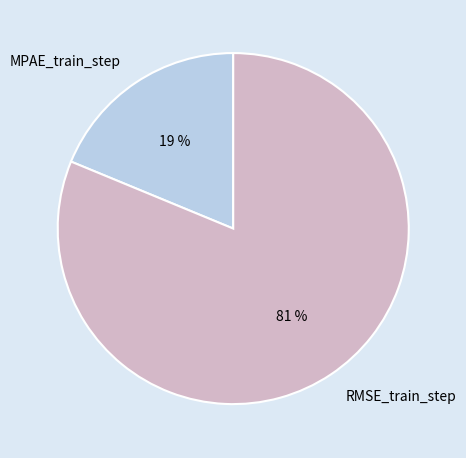

The RMSE_train_step slice represents 81% of the pie. True or false?

True